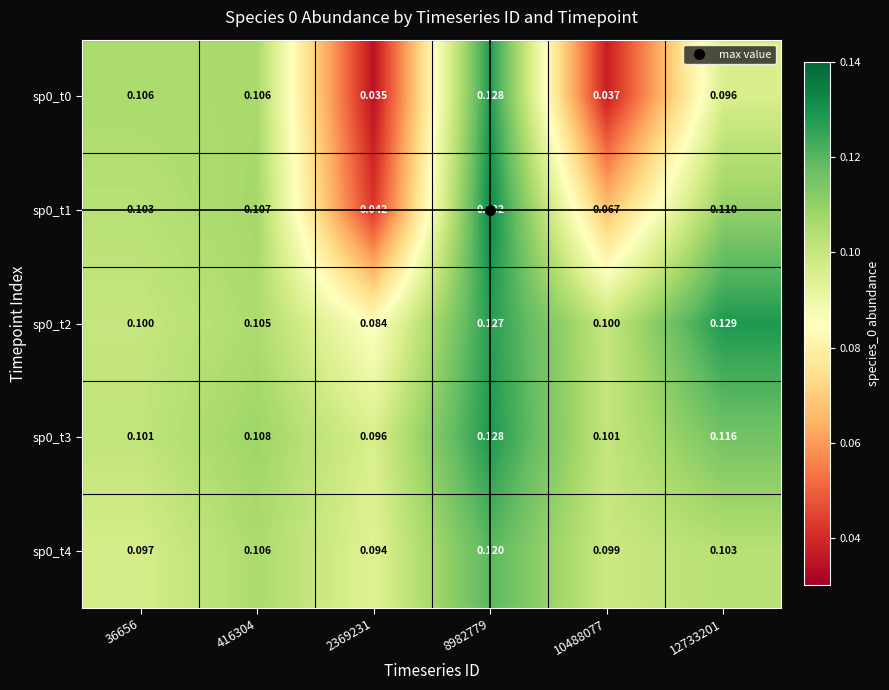

What is the difference between the highest and lowest values at 10488077?

0.1